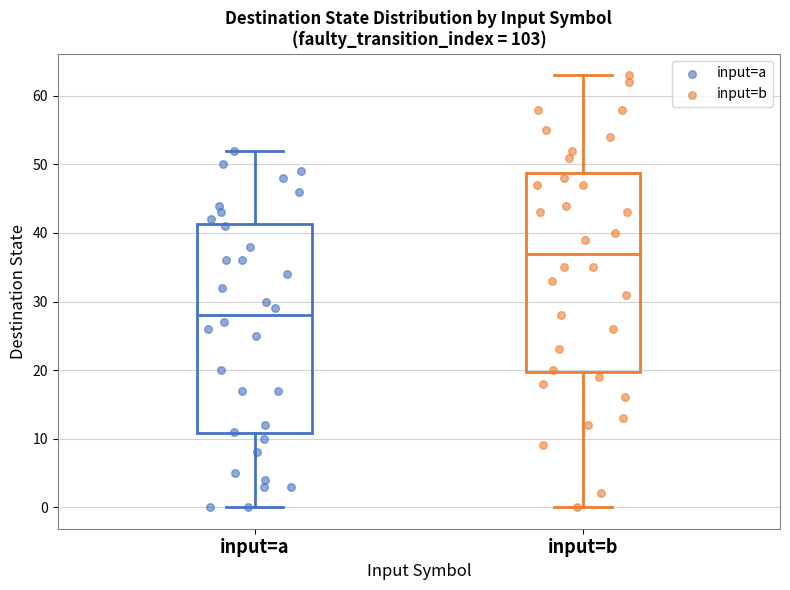

Reading left to right, transcribe this box plot: for each box, give where its median line is, the range the box spans, and where its two whiskers end, as read against the y-axis. The values are not printed on the chart, so give them approximately, as read against the axis.

input=a: median 28, box 11 to 41, whiskers 0 to 52
input=b: median 37, box 20 to 49, whiskers 0 to 63